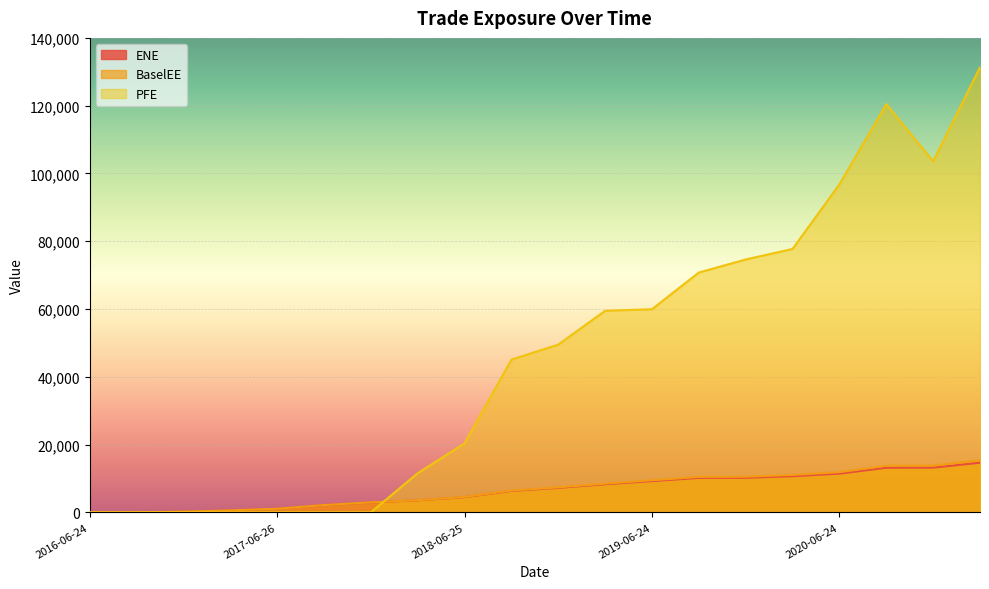

Rank the series at 2018-03-26 from highest to lowest value.

PFE, BaselEE, ENE